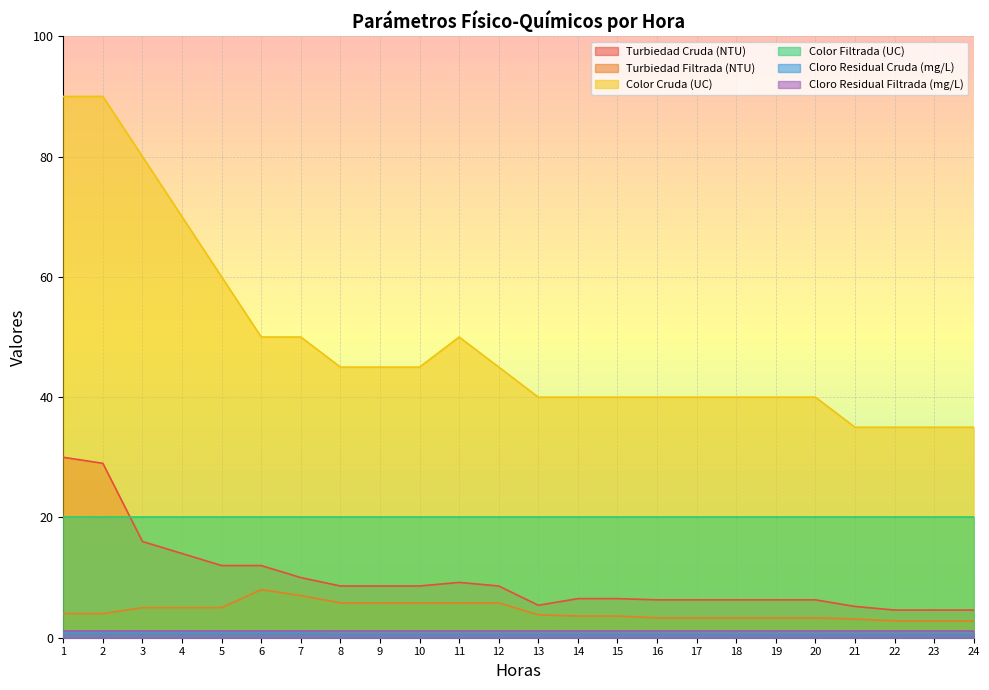

What is the difference between the highest and lowest values at 10?

44.4